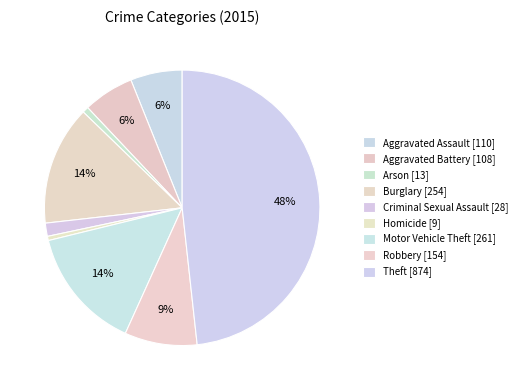

Count the number of slices in the pie.

9